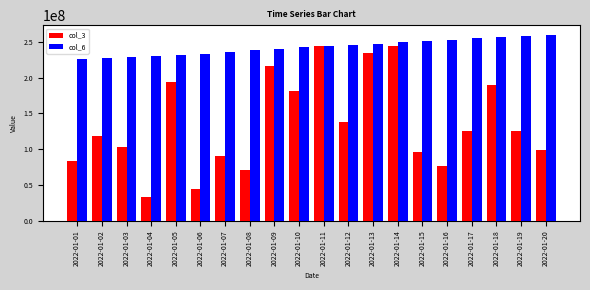

Count the number of data series in this chart.

2